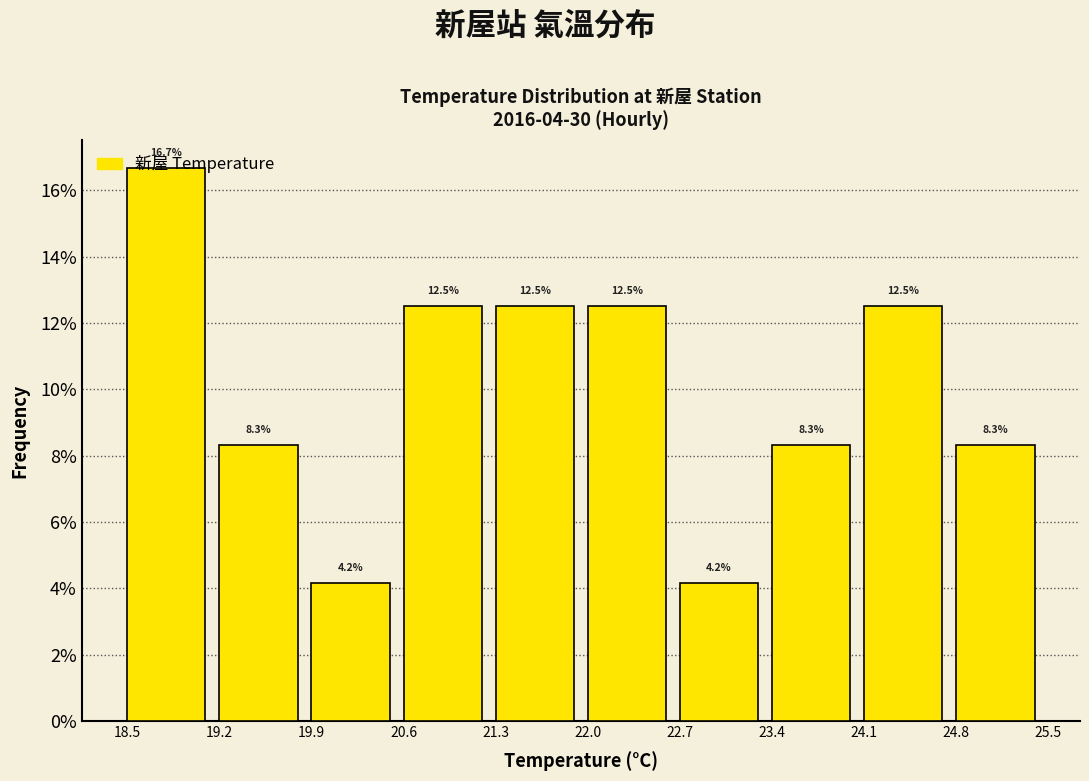

How tall is the bar that spans 23.4 to 24.1 on the x-axis?

8.3